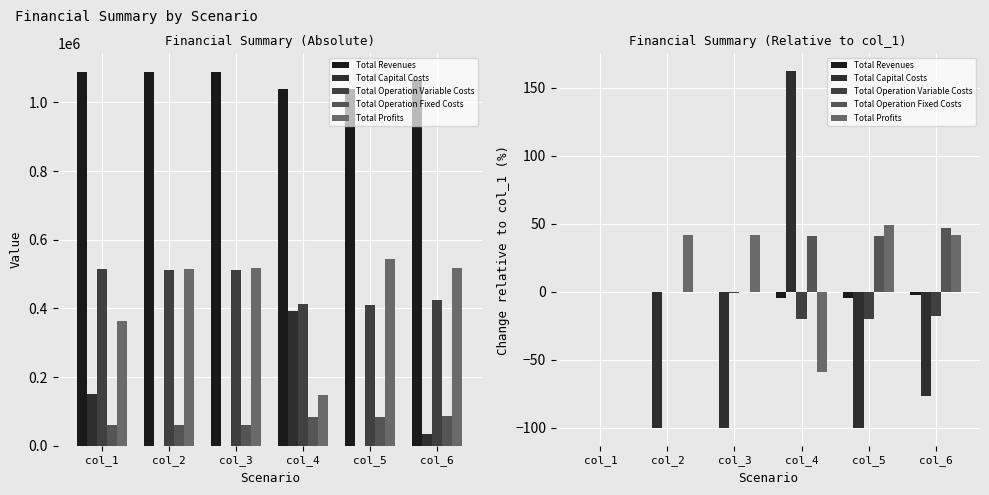

What is the value of the Total Capital Costs bar at the 5th from the left?

-100.0